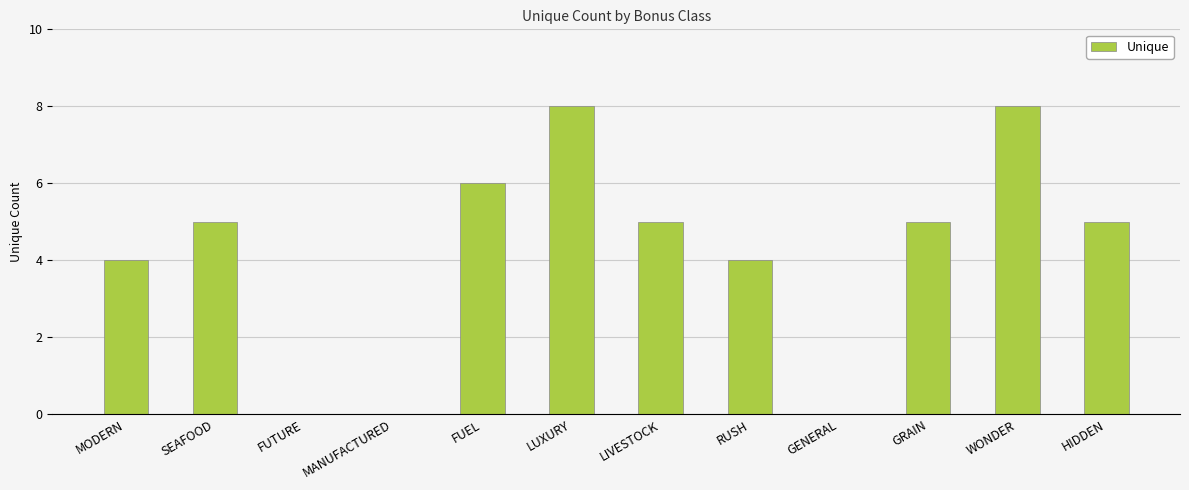

What is the change in value from RUSH to HIDDEN?

+1